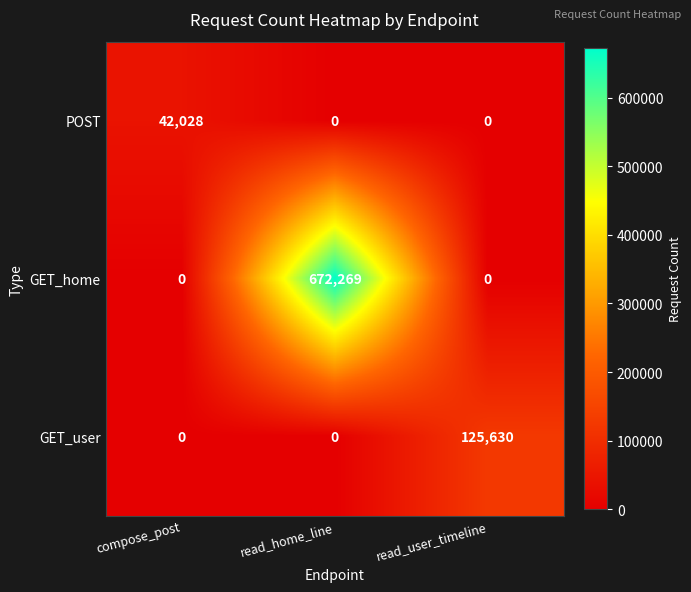

What is the total value across all series at read_home_line?

672269